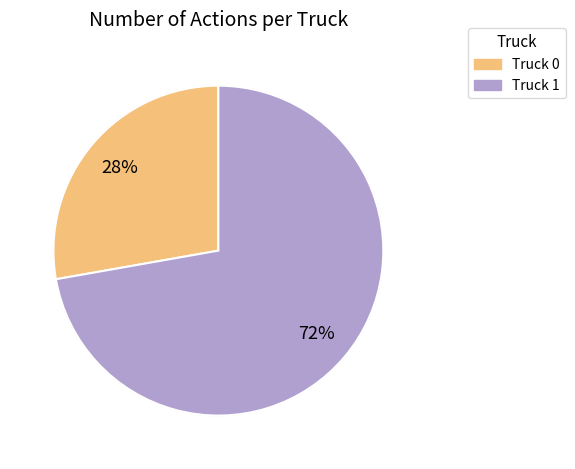

What percentage is NOT represented by Truck 0?

72.2%